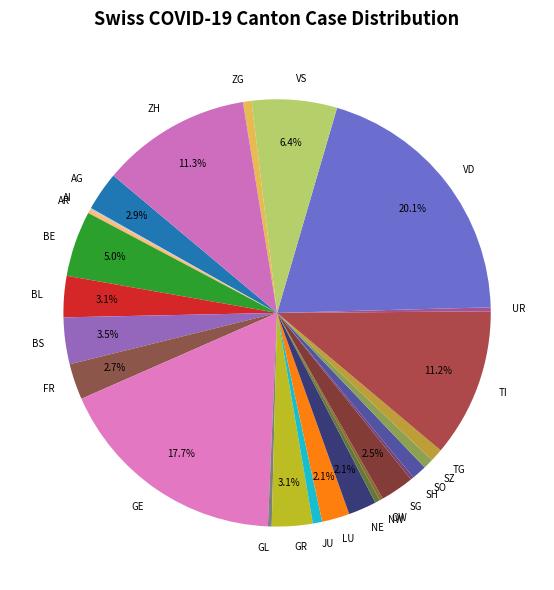

Between ZH and LU, which is larger?

ZH